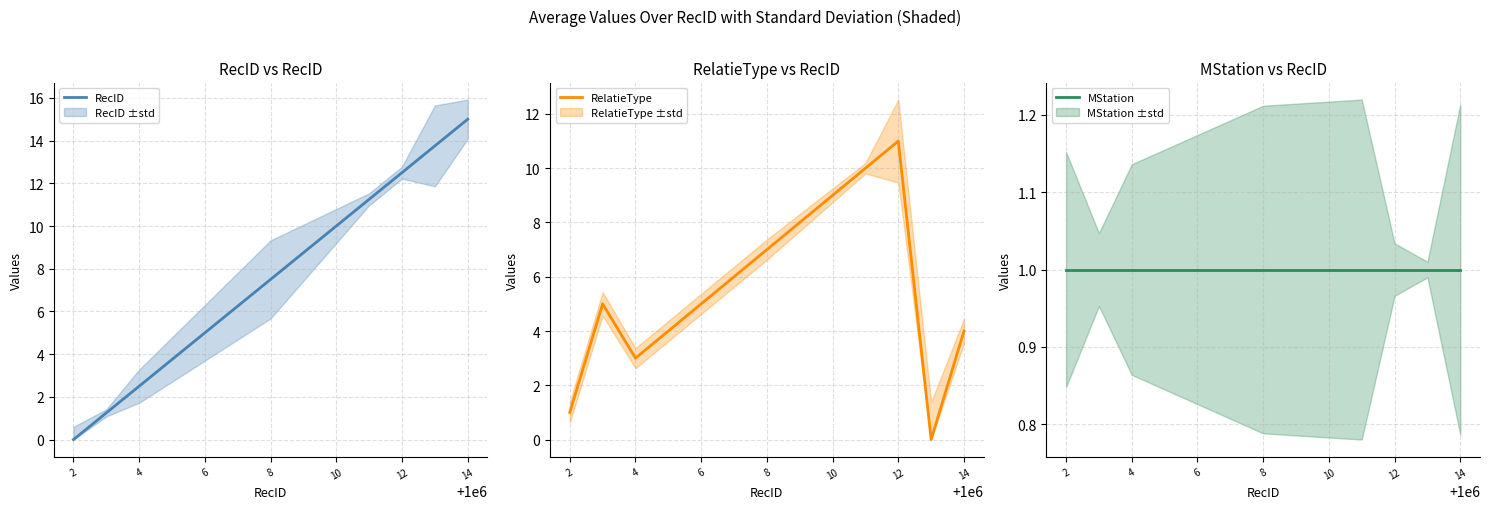

At which label does RelatieType reach its peak?

12